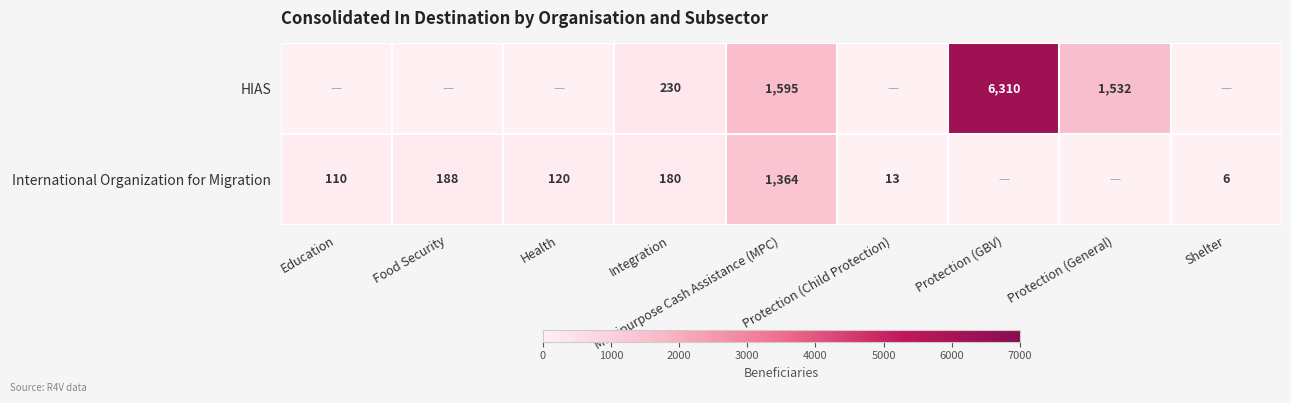

What is the total value across all series at Health?

120